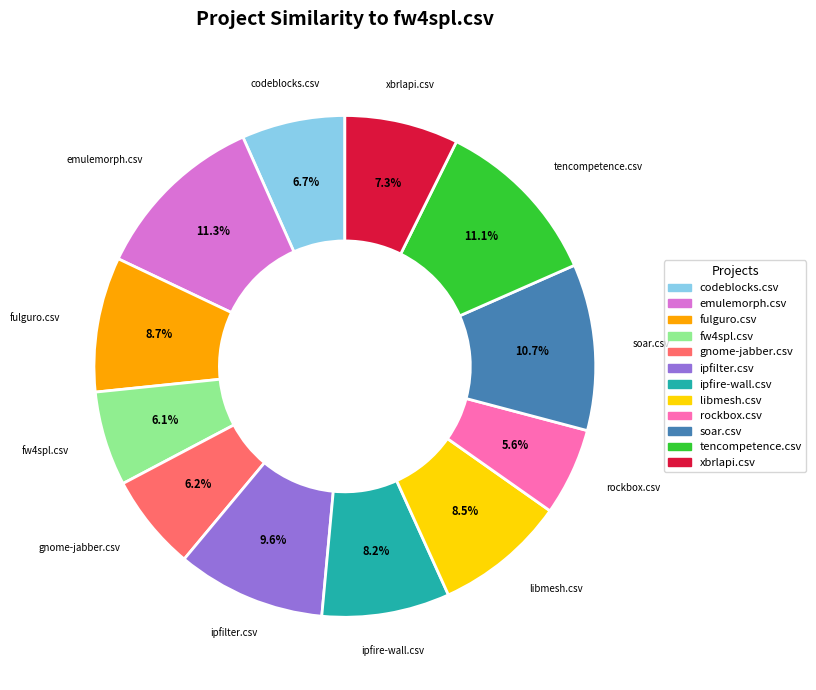

To the nearest percent, what is the average slice percentage?

8%